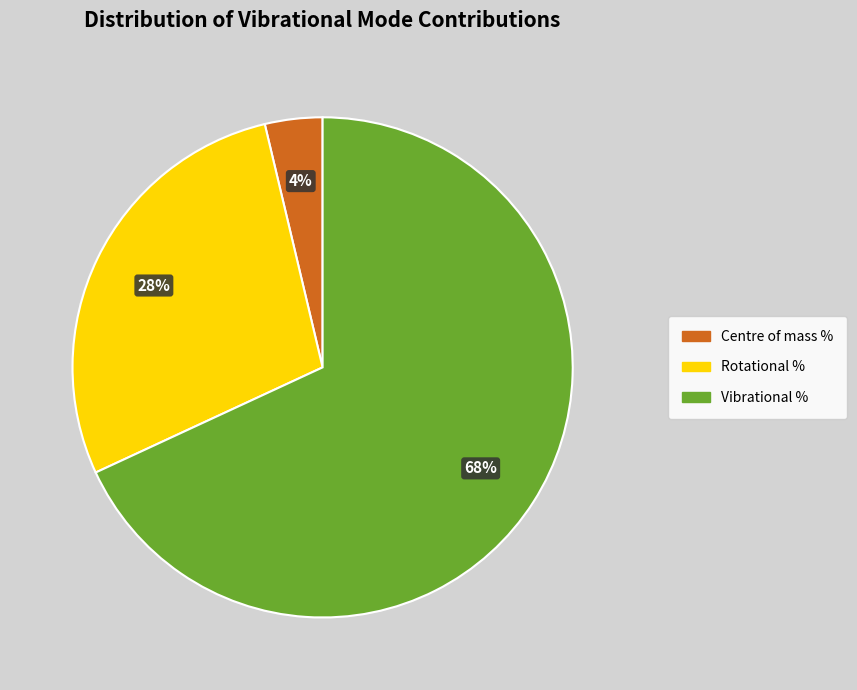

What is the smallest slice in the pie chart?

Centre of mass %